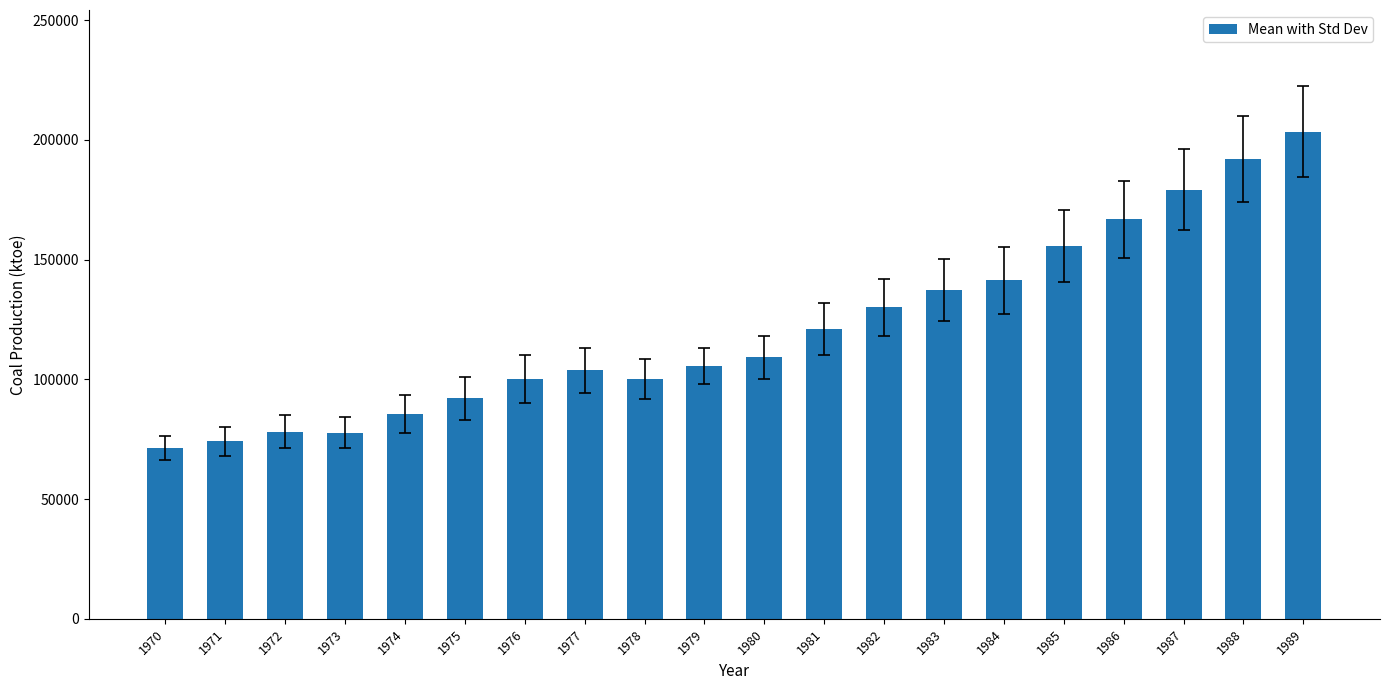

Is it true that the value at 1987 is 260991?

False